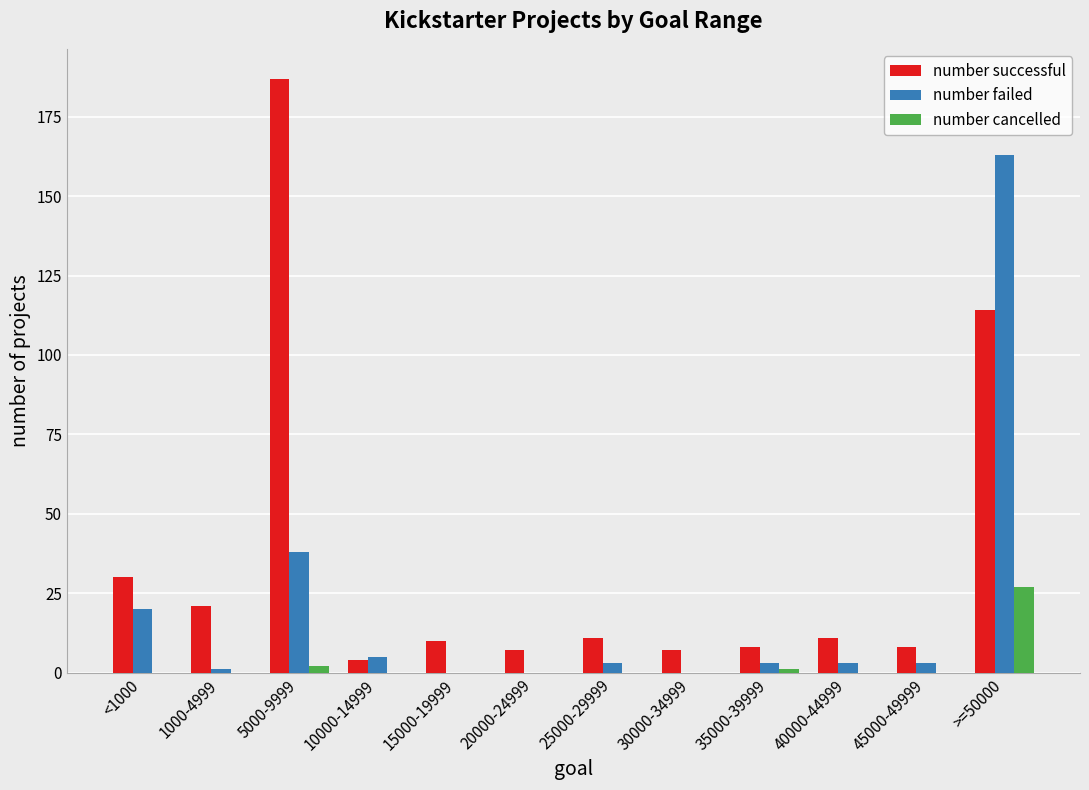

The number cancelled series shows 2 at 5000-9999. True or false?

True